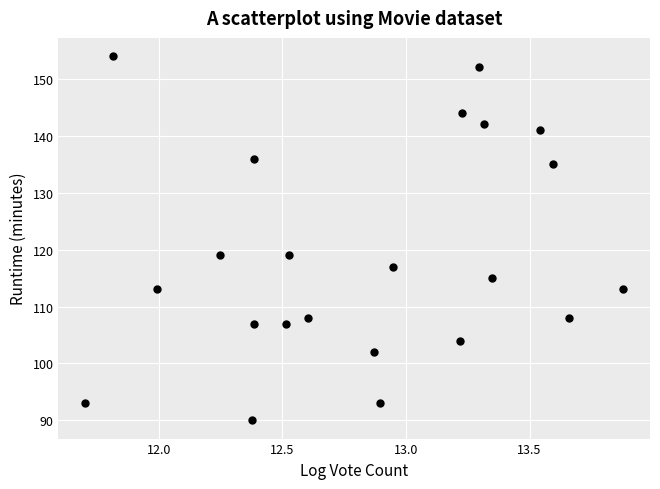

What is the range of Y values (max minus min)?

64